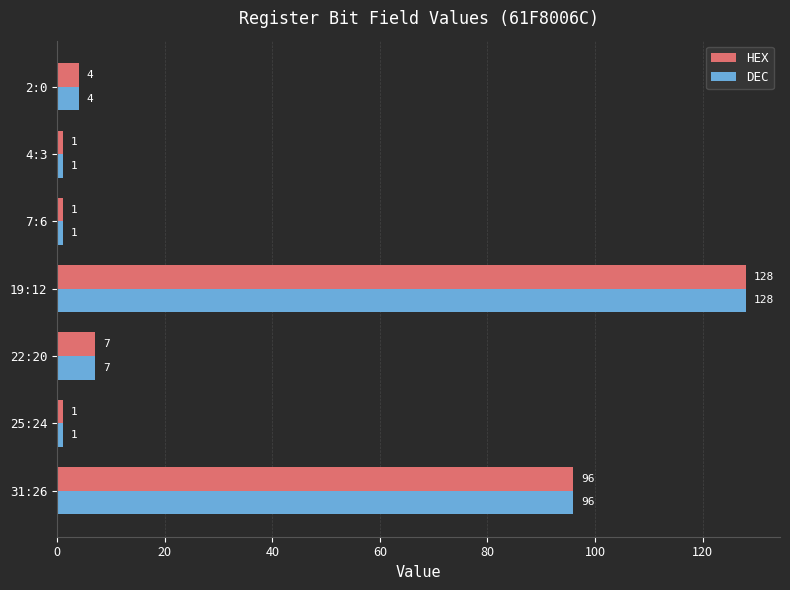

What is the total value across all series at 2:0?

8